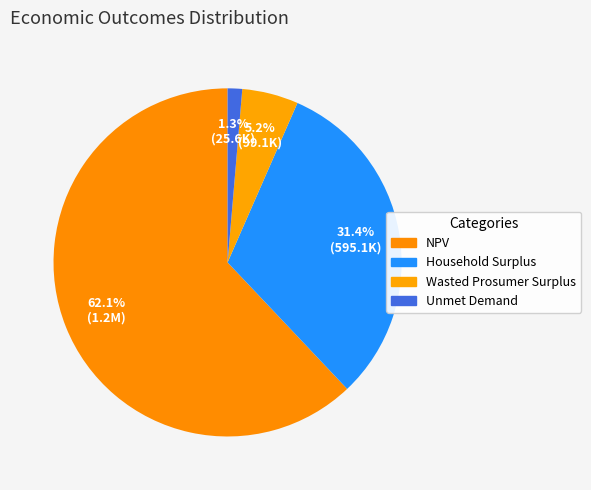

What is the change in value from NPV to Unmet Demand?

-1151514.8